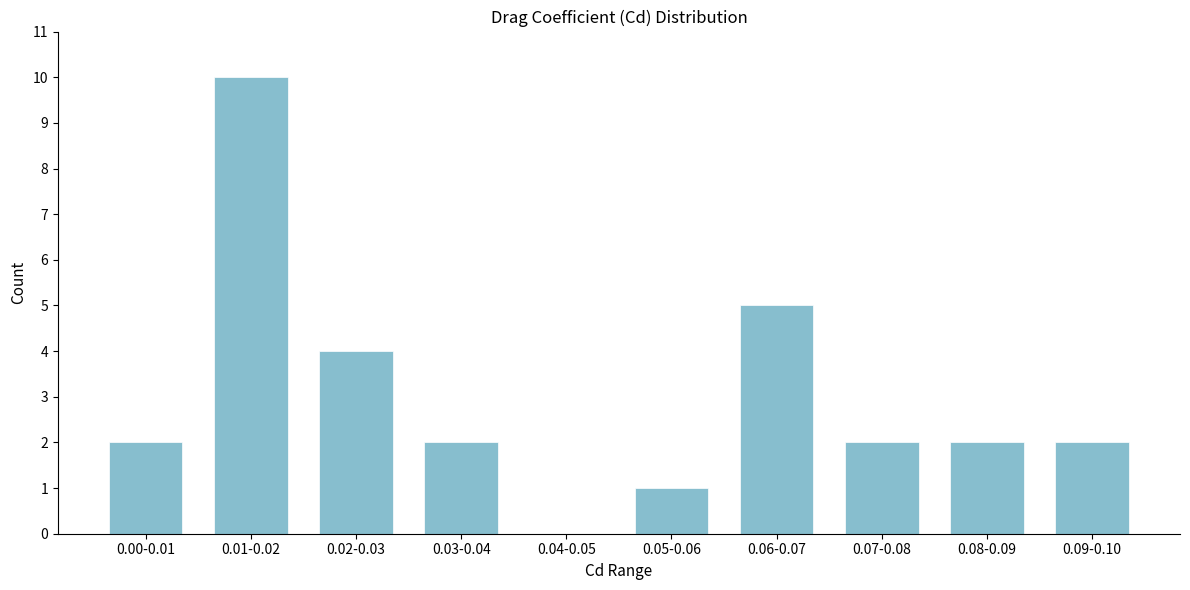

Reading right to left, transcribe all the data shown in this chart.

0.09-0.10=2	0.08-0.09=2	0.07-0.08=2	0.06-0.07=5	0.05-0.06=1	0.04-0.05=0	0.03-0.04=2	0.02-0.03=4	0.01-0.02=10	0.00-0.01=2